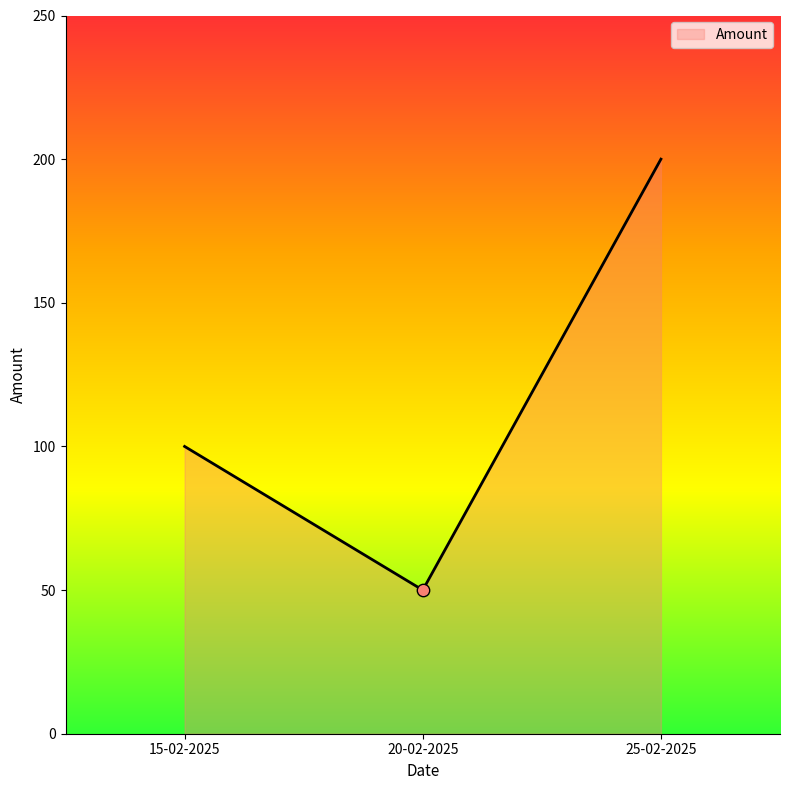

What is the change in value from 15-02-2025 to 25-02-2025?

+100